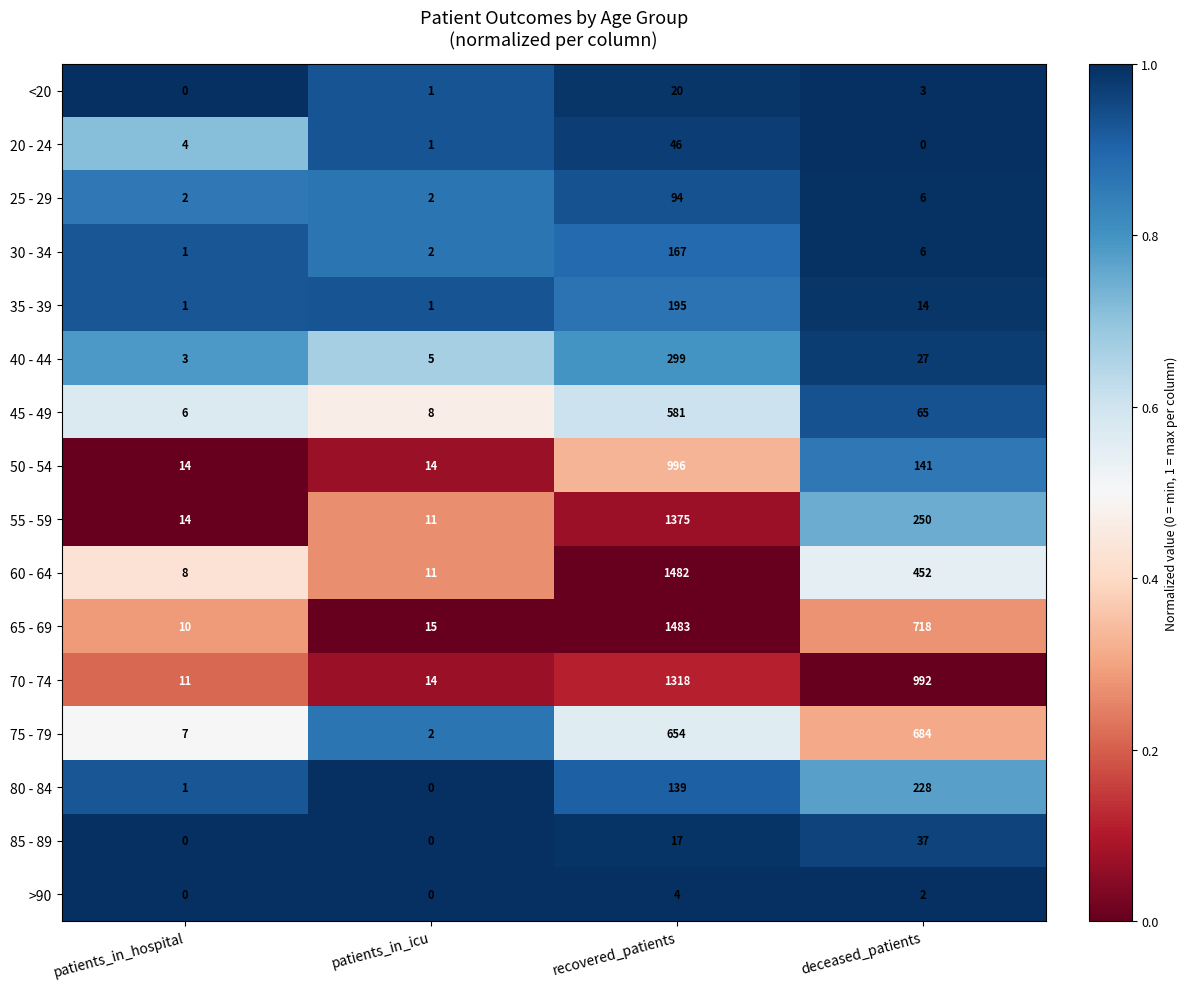

True or false: 85 - 89 has a value of 17 at recovered_patients.

True